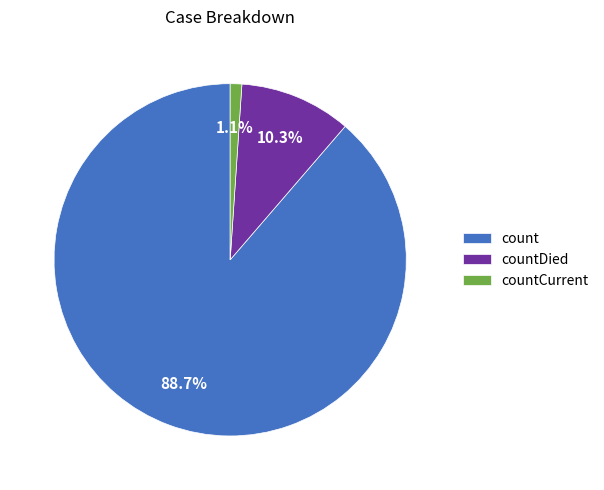

Between count and countCurrent, which is larger?

count